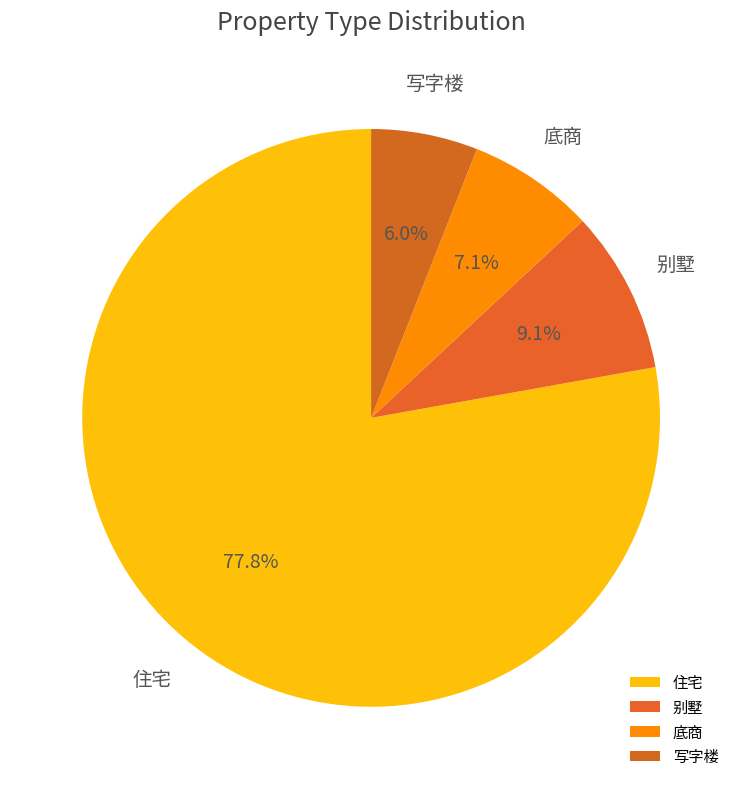

Combined, do 底商 and 写字楼 account for over 50%?

No